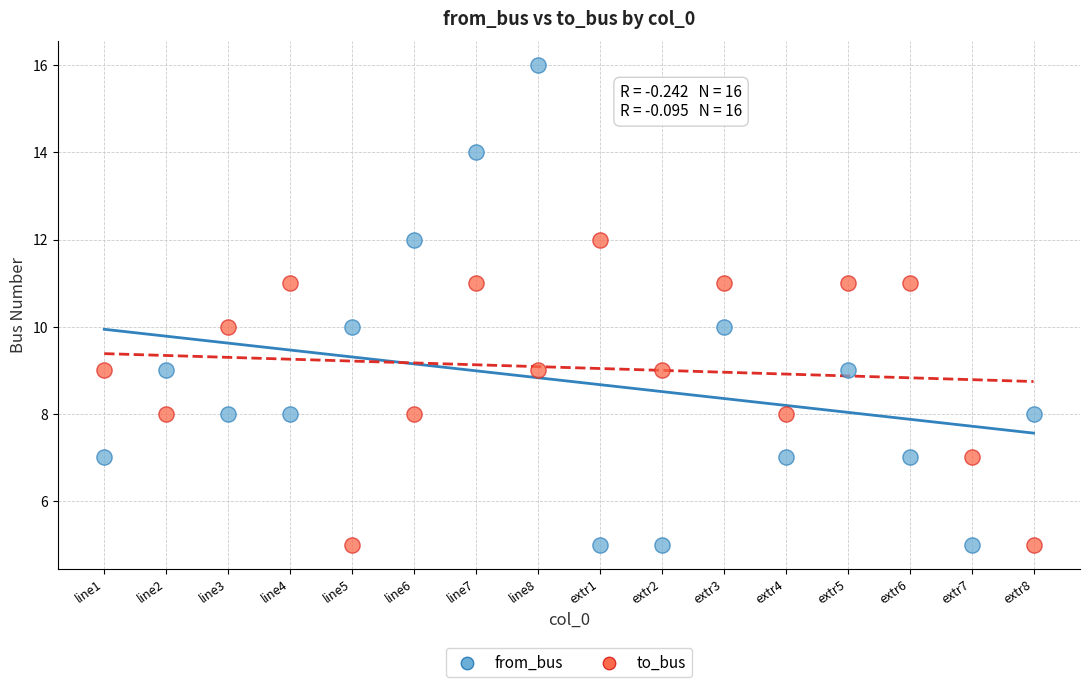

Which series has the largest Y range (max minus min)?

from_bus